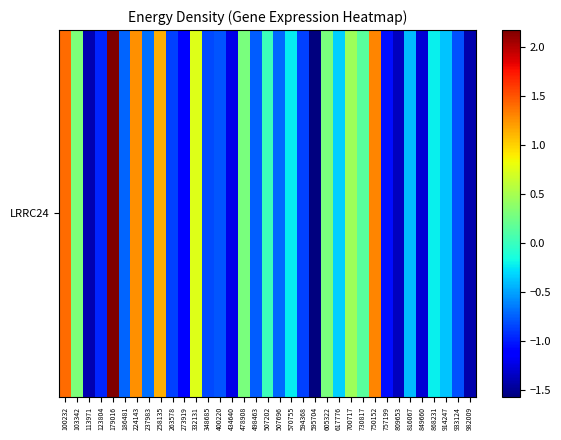

What is the minimum value shown in the chart?

-1.6